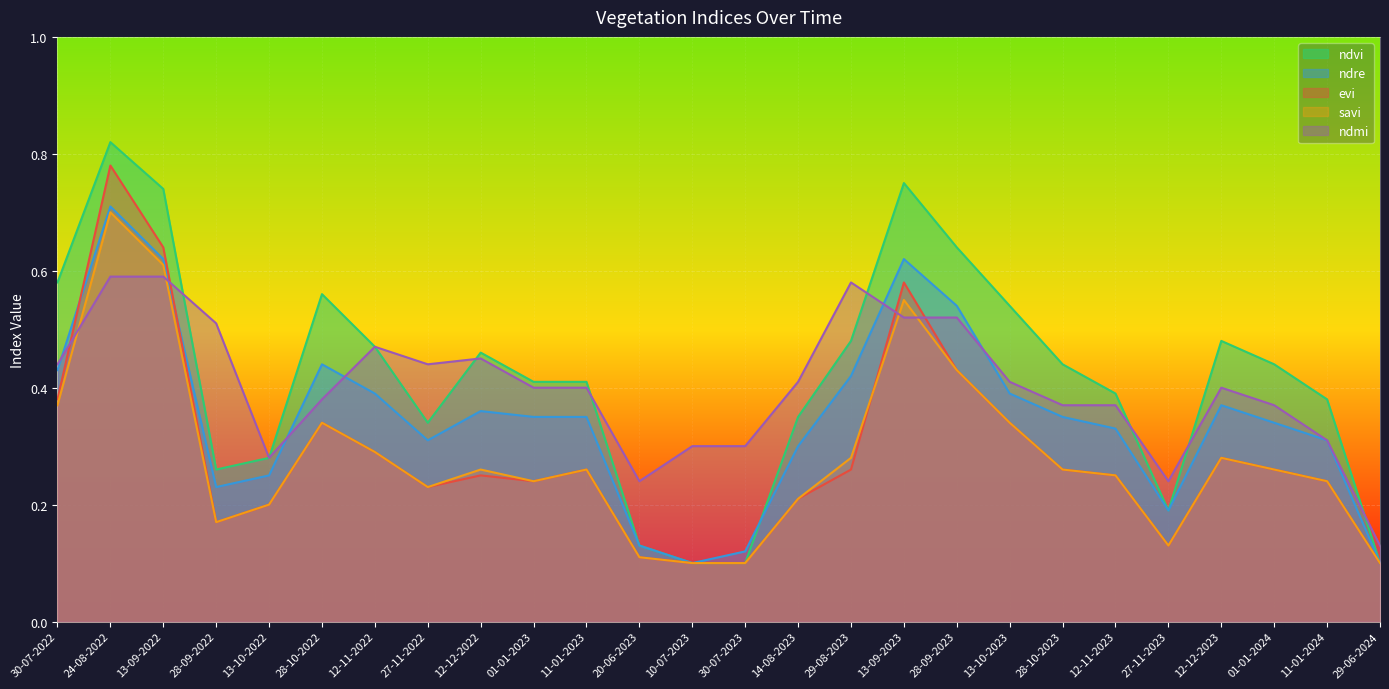

At which category does the chart reach its minimum across all series?

10-07-2023